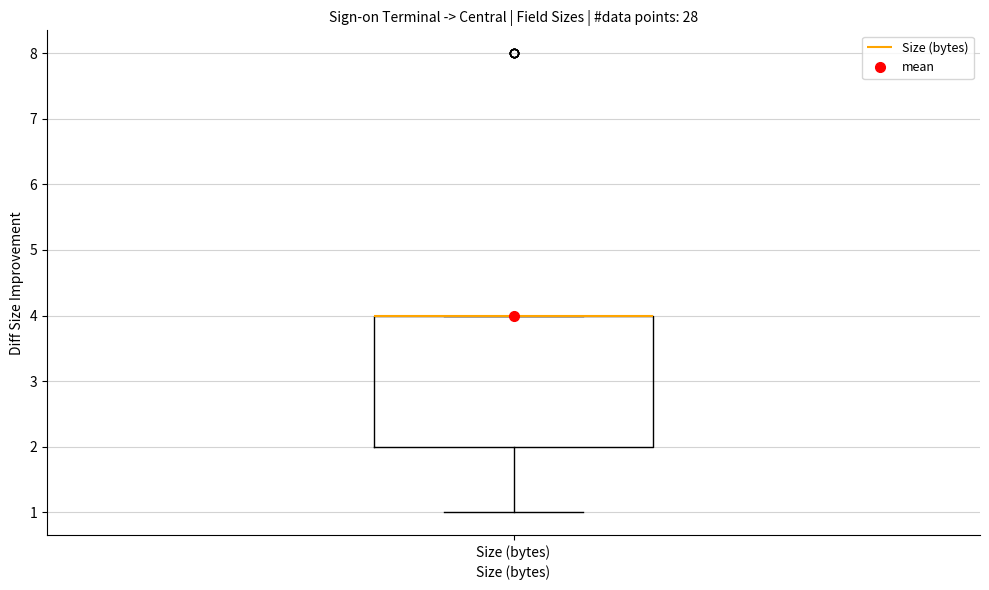

Where is the upper edge of the box for Size (bytes) on the y-axis? The values are not printed on the chart, so give them approximately, as read against the axis.

4